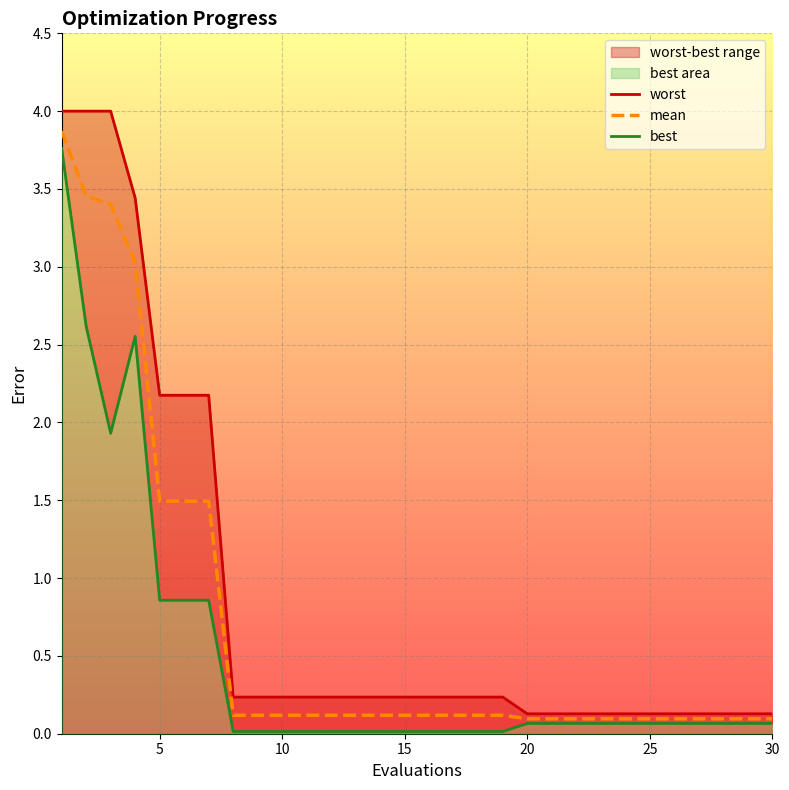

Is it true that mean equals 0.1 at 25?

True